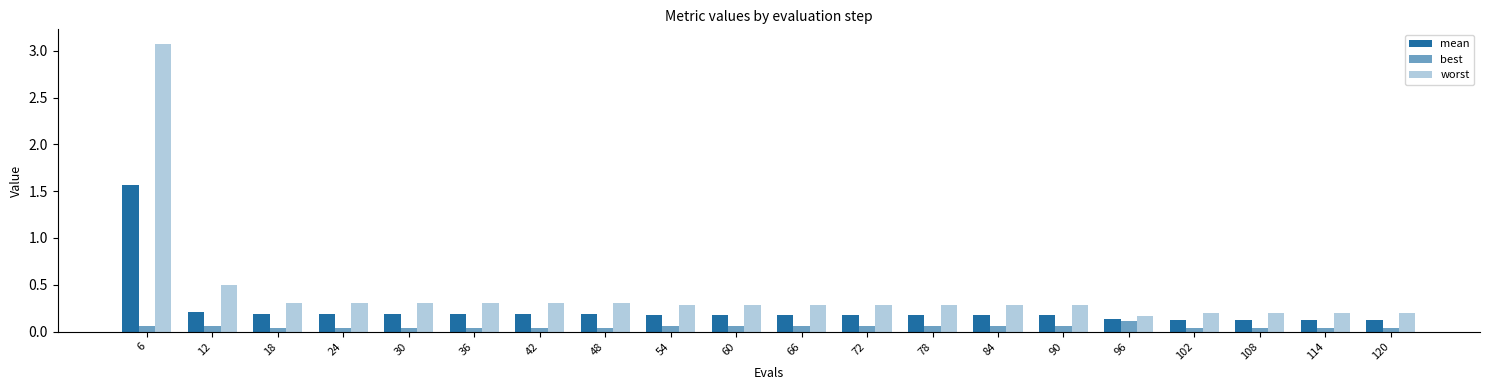

Rank the categories by mean value from lowest to highest.

102, 108, 114, 120, 96, 54, 60, 66, 72, 78, 84, 90, 18, 24, 30, 36, 42, 48, 12, 6